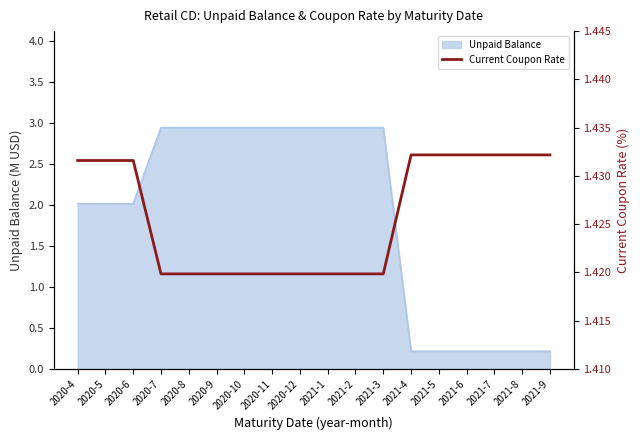

List the labels in order of value, largest first.

2021-4, 2021-5, 2021-6, 2021-7, 2021-8, 2021-9, 2020-4, 2020-5, 2020-6, 2020-7, 2020-8, 2020-9, 2020-10, 2020-11, 2020-12, 2021-1, 2021-2, 2021-3